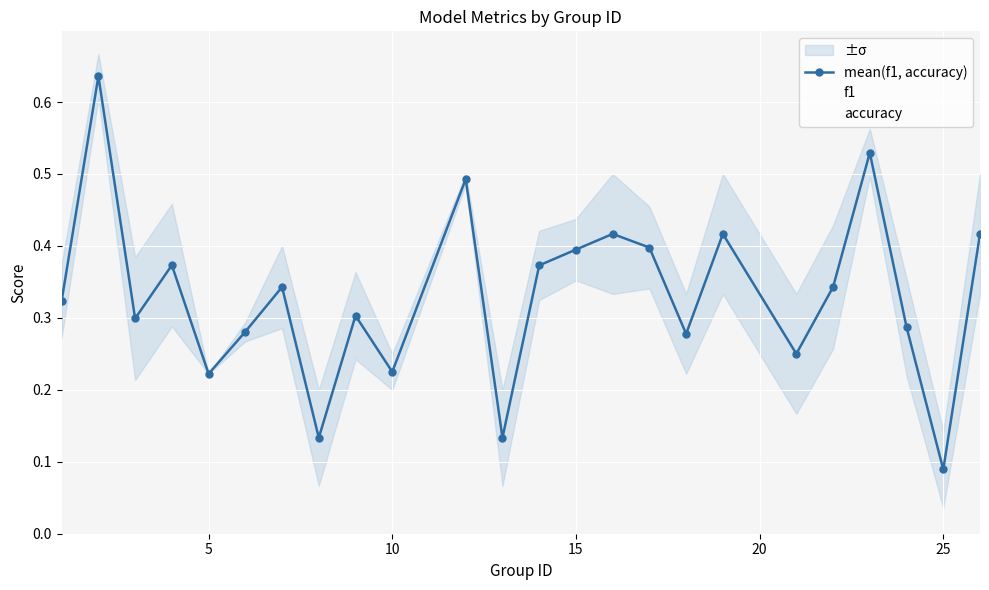

At which label is mean(f1, accuracy) closest to 0?

25